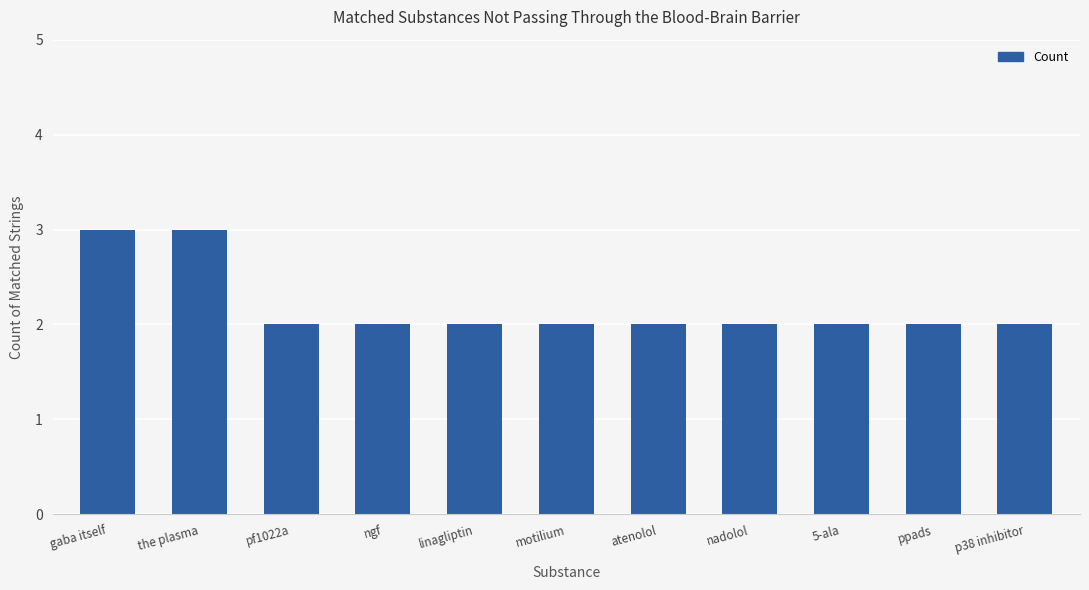

What is the difference between the maximum and minimum values?

1